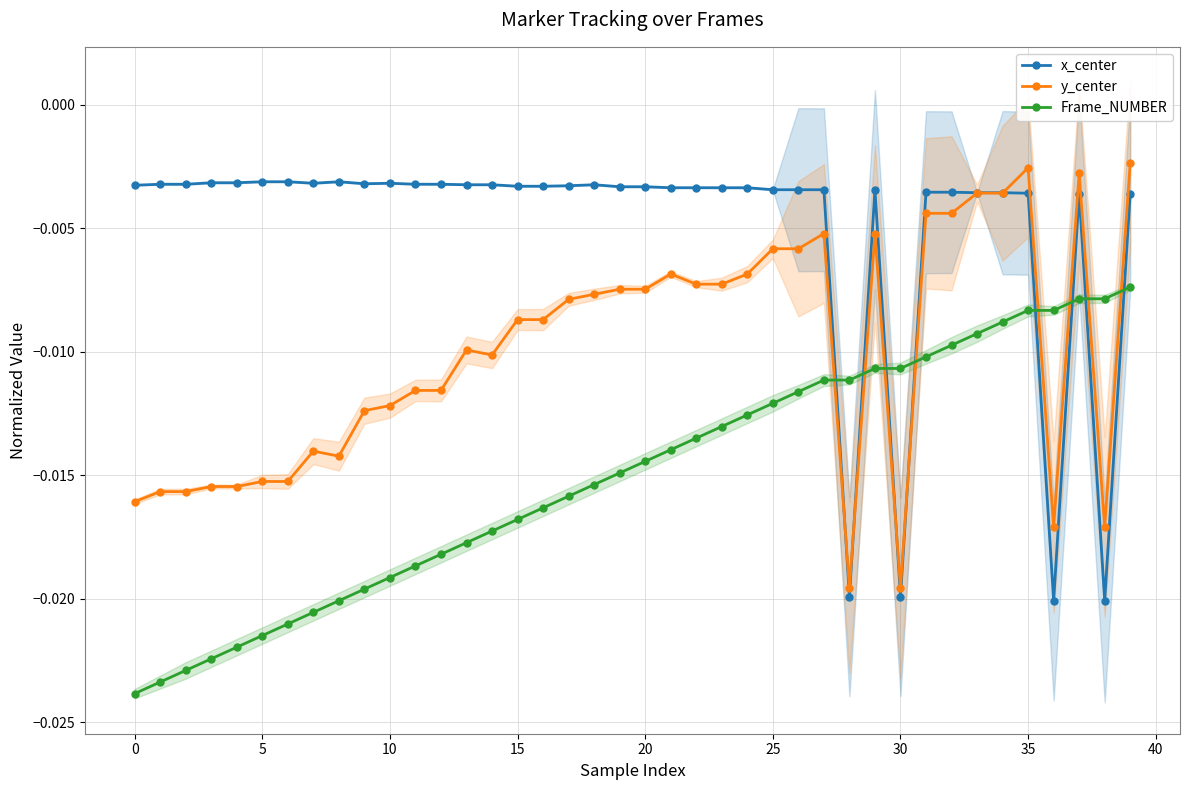

Which series ends up on top after the final intersection of y_center and Frame_NUMBER?

y_center